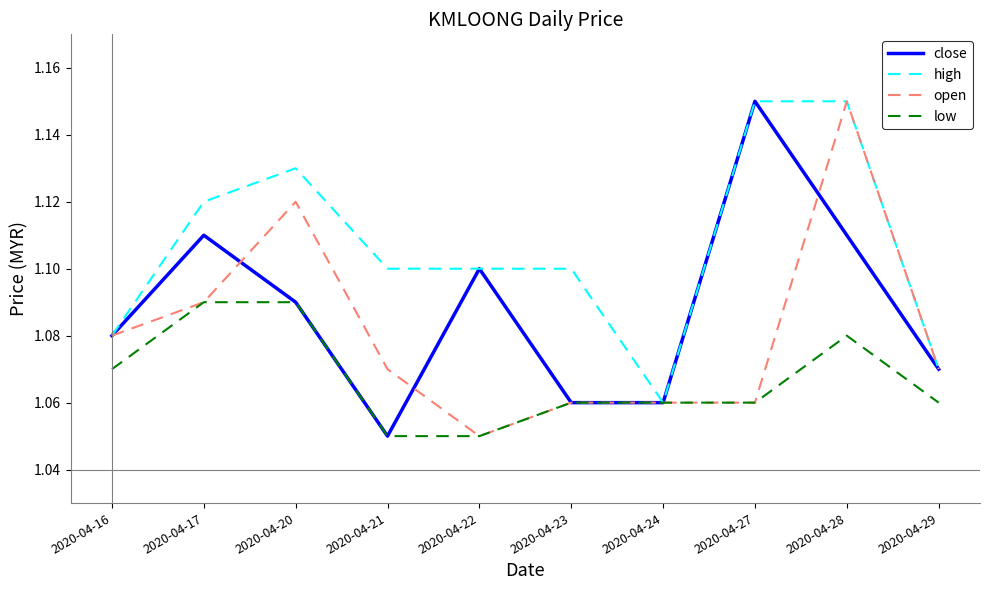

At which label is close closest to 1?

2020-04-21